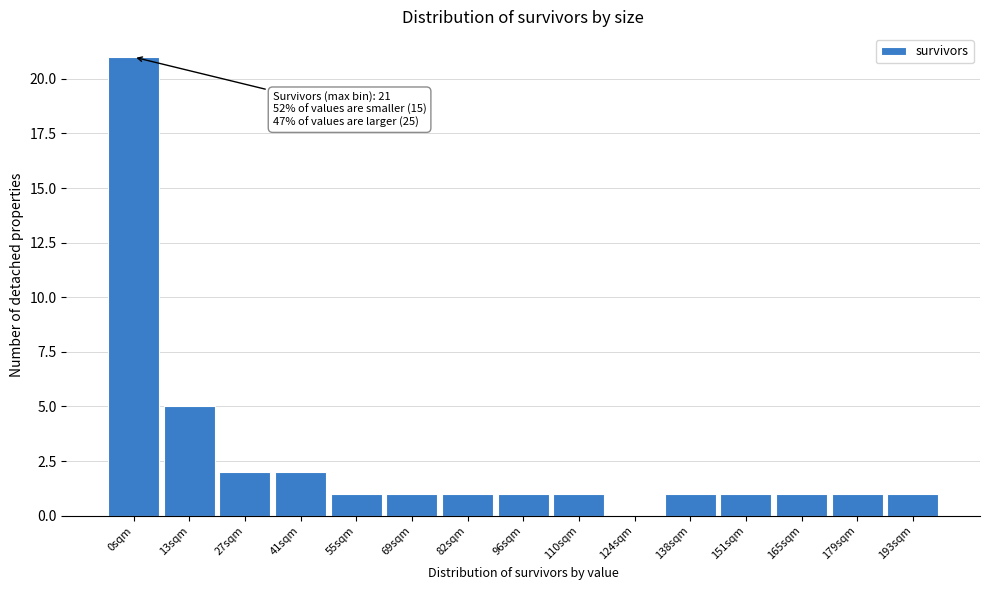

Reading left to right, transcribe all the data shown in this chart.

0sqm=21	13sqm=5	27sqm=2	41sqm=2	55sqm=1	69sqm=1	82sqm=1	96sqm=1	110sqm=1	124sqm=0	138sqm=1	151sqm=1	165sqm=1	179sqm=1	193sqm=1